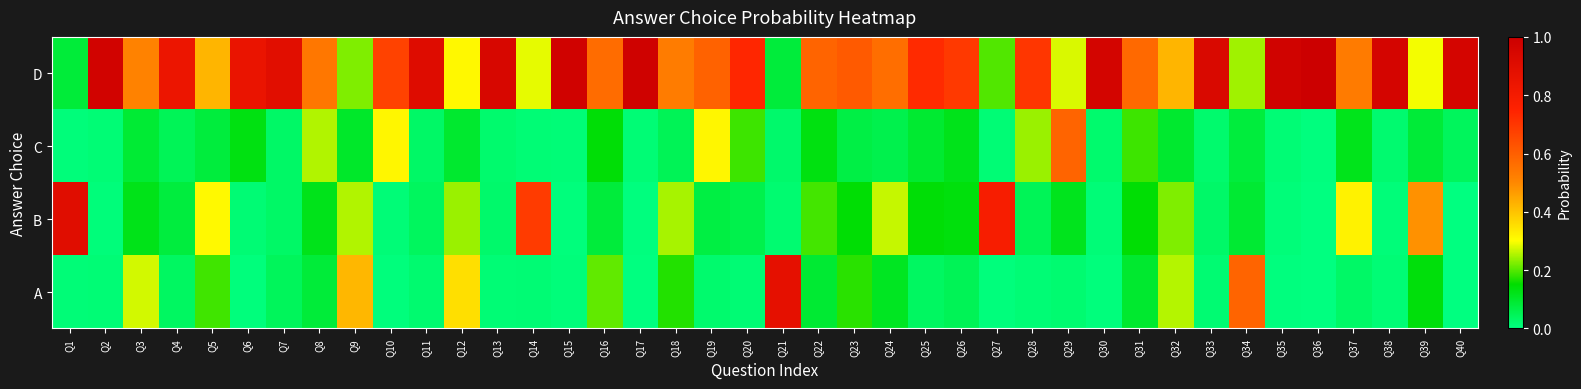

Rank the series by their maximum value, from lowest to highest.

C, A, B, D